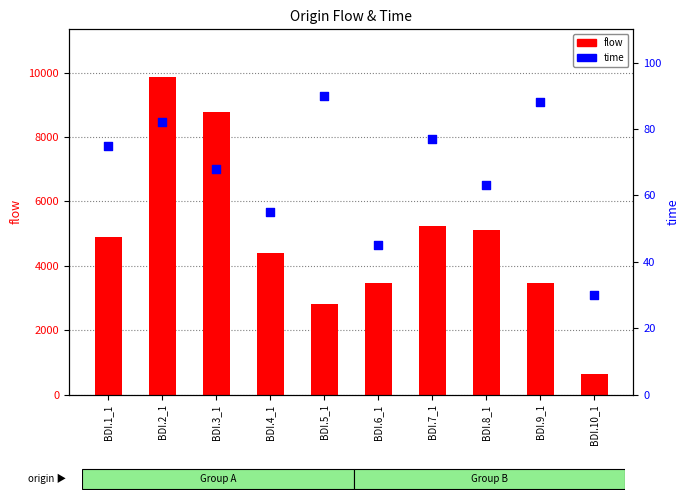

At which category is the sum across all series the highest?

BDI.2_1